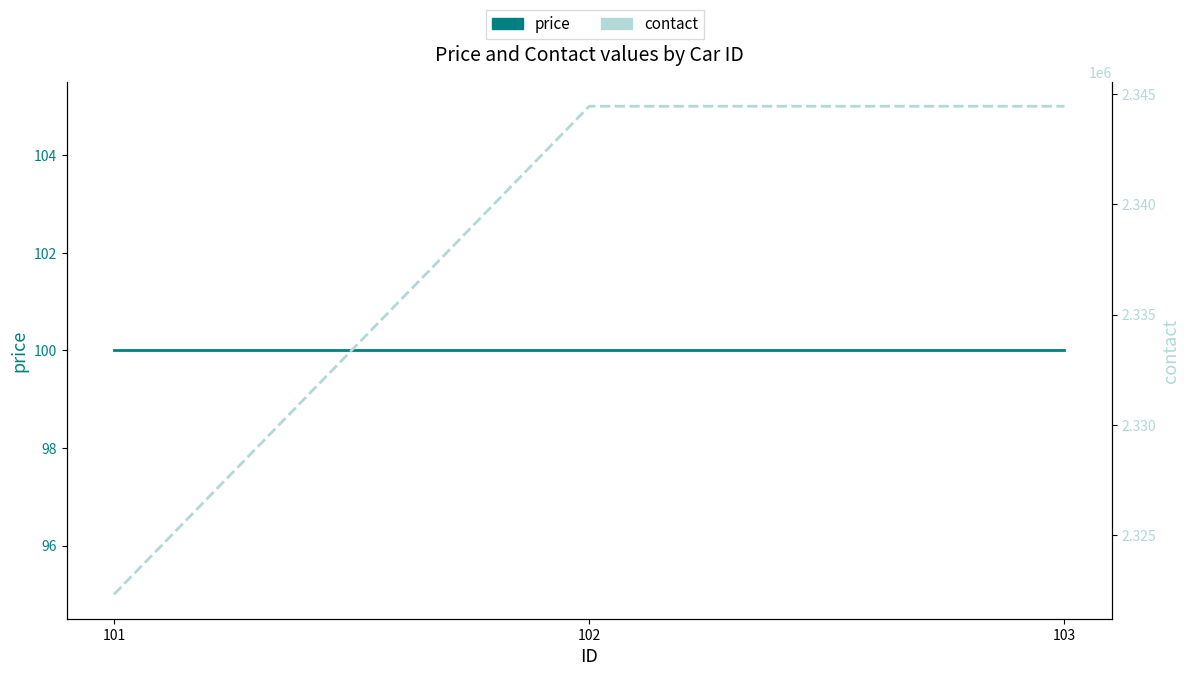

Which category has the highest value across all series?

102